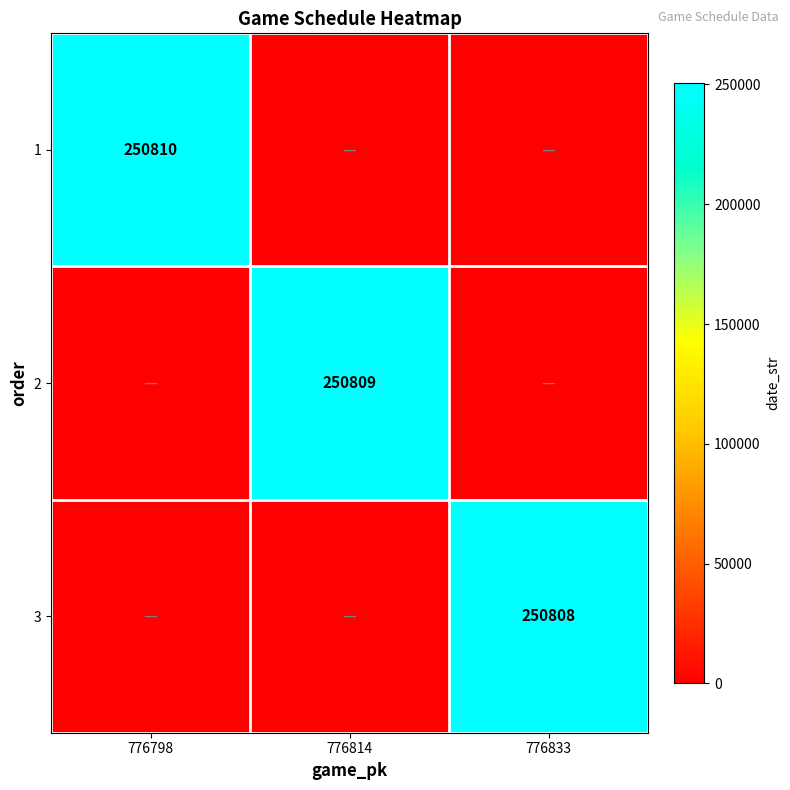

Is it true that 2 equals 250809 at 776814?

True